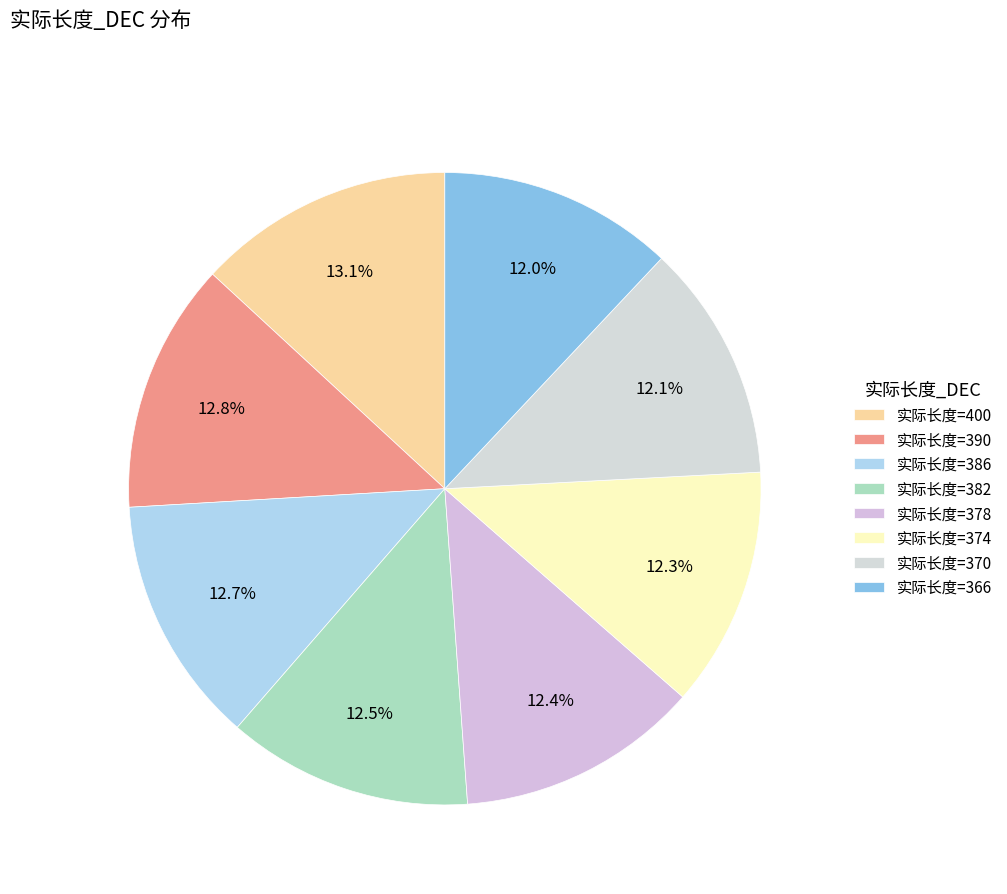

How many slices are in this pie chart?

8